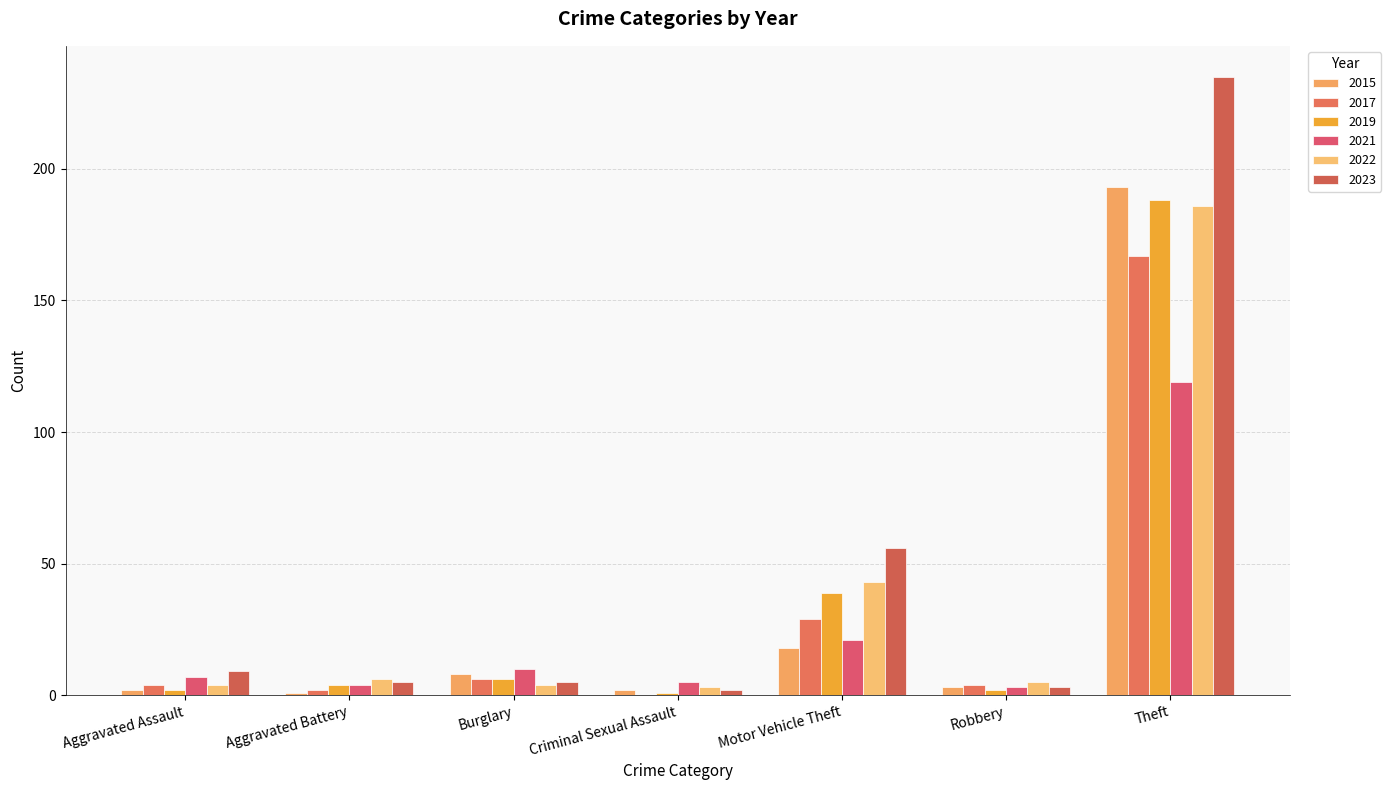

Reading left to right, list all the values displayed in this chart.

2015: 2	1	8	2	18	3	193
2017: 4	2	6	0	29	4	167
2019: 2	4	6	1	39	2	188
2021: 7	4	10	5	21	3	119
2022: 4	6	4	3	43	5	186
2023: 9	5	5	2	56	3	235